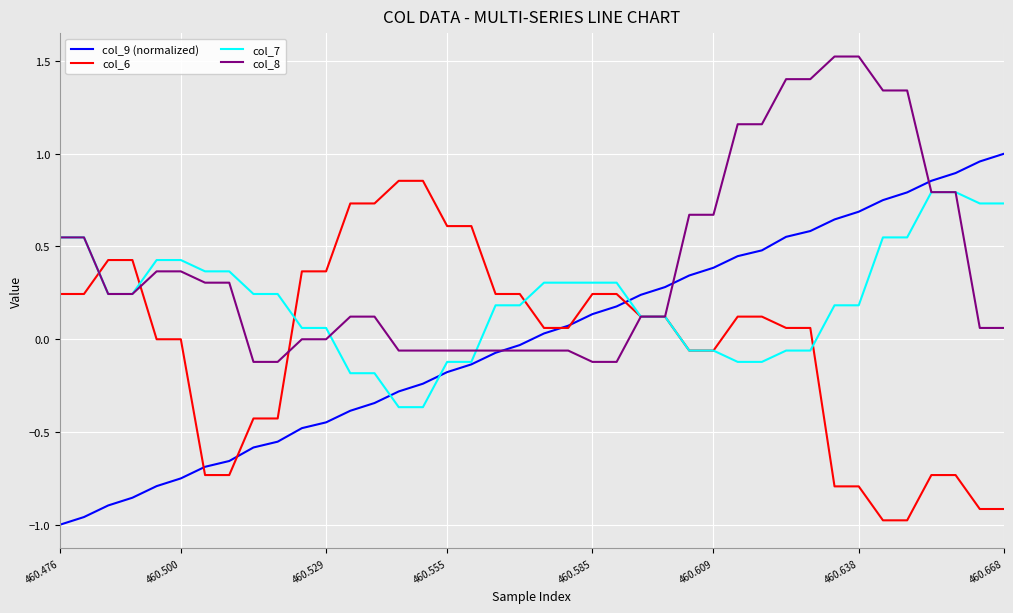

Which series has the largest total across all categories?

col_8